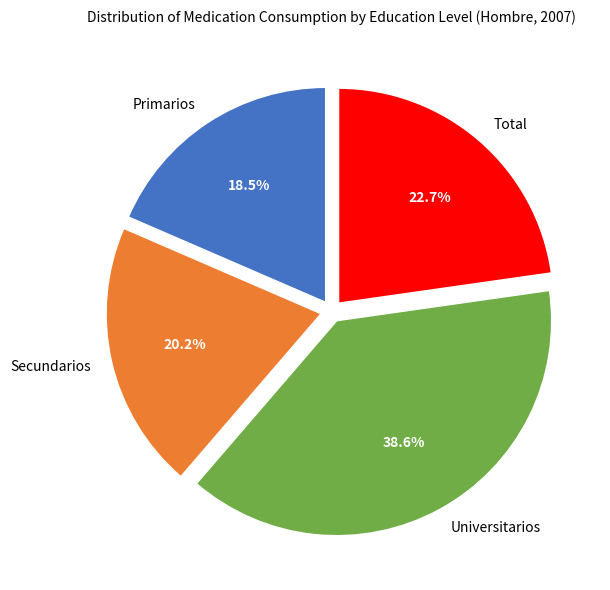

Is Total the majority of the pie?

No